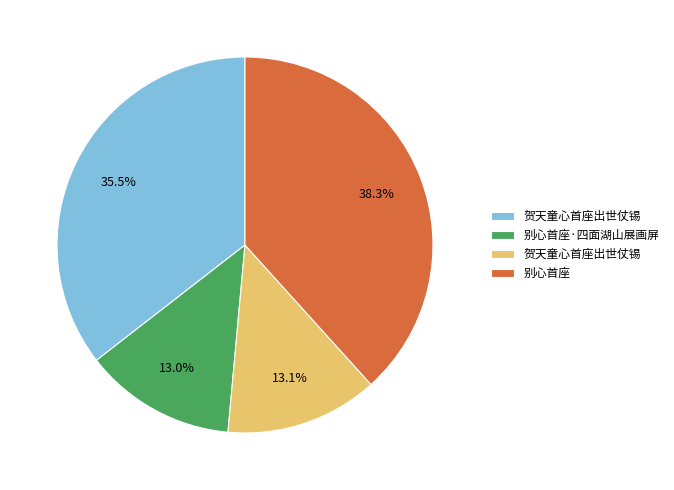

Is there a majority slice in this chart?

No